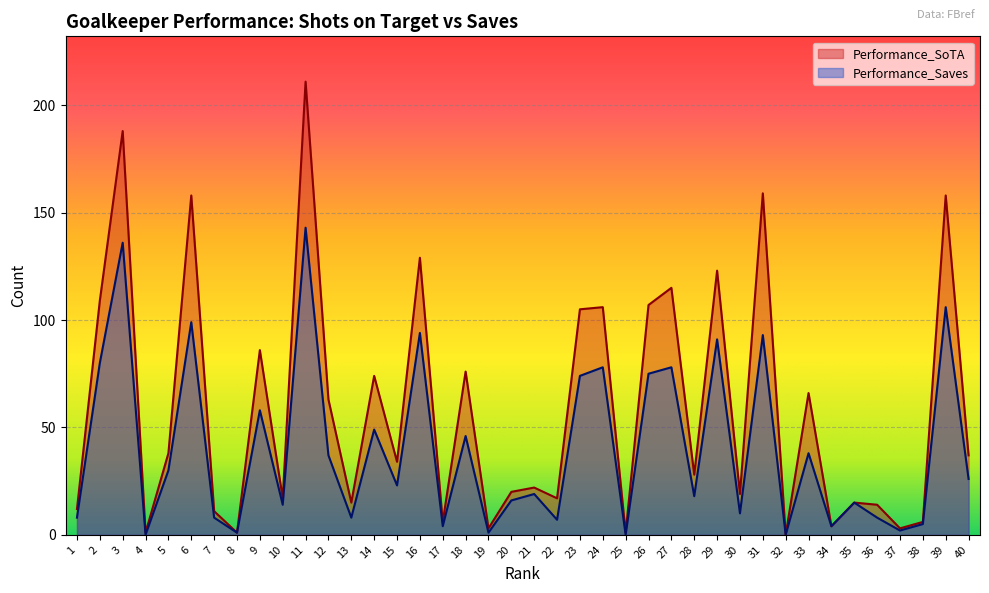

Reading right to left, list all the values displayed in this chart.

Performance_SoTA: 40=37	39=158	38=6	37=3	36=14	35=15	34=4	33=66	32=0	31=159	30=19	29=123	28=28	27=115	26=107	25=1	24=106	23=105	22=17	21=22	20=20	19=3	18=76	17=6	16=129	15=34	14=74	13=15	12=63	11=211	10=17	9=86	8=1	7=11	6=158	5=38	4=1	3=188	2=109	1=12
Performance_Saves: 40=26	39=106	38=5	37=2	36=8	35=15	34=4	33=38	32=0	31=93	30=10	29=91	28=18	27=78	26=75	25=0	24=78	23=74	22=7	21=19	20=16	19=1	18=46	17=4	16=94	15=23	14=49	13=8	12=37	11=143	10=14	9=58	8=1	7=8	6=99	5=30	4=0	3=136	2=80	1=8